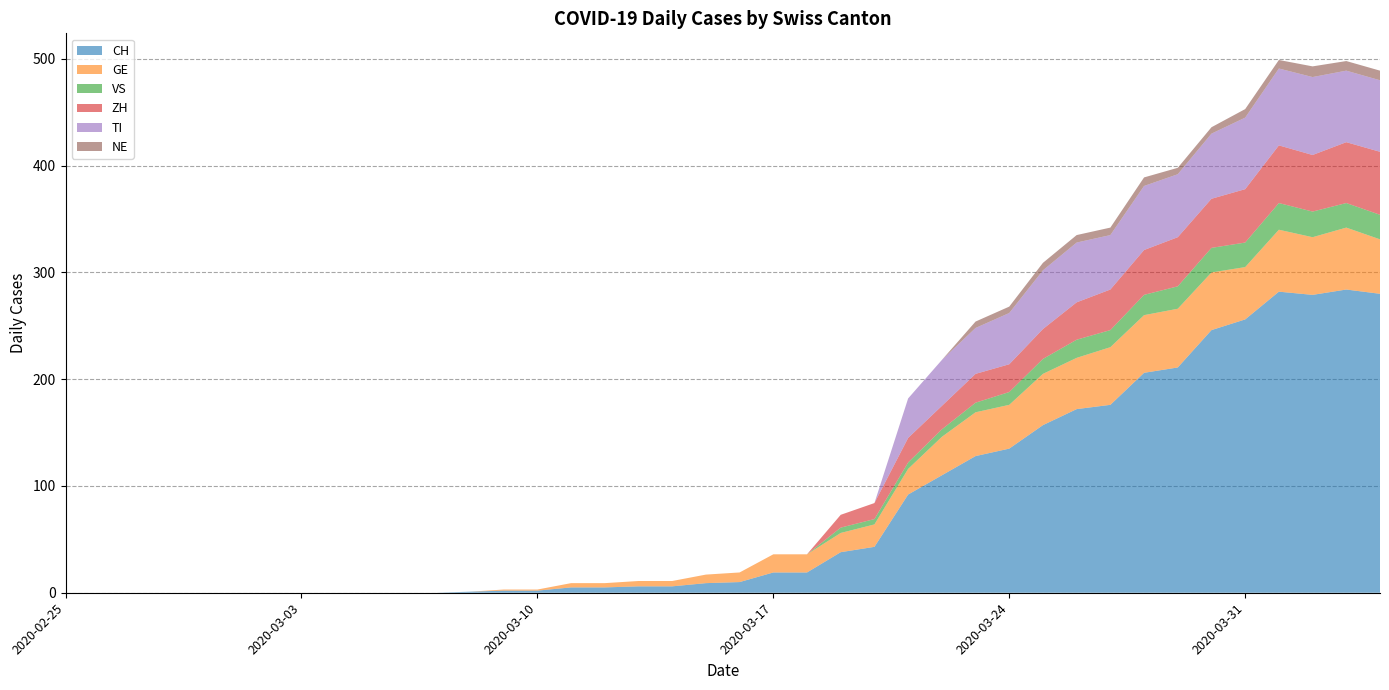

Reading left to right, what are all the values shown in this chart?

CH: 0	0	0	0	0	0	0	0	0	0	0	0	1	2	2	5	5	6	6	9	10	19	19	38	43	92	110	128	135	157	172	176	206	211	246	256	282	279	284	280
GE: 0	0	0	0	0	0	0	0	0	0	0	0	0	1	1	4	4	5	5	8	9	17	17	18	21	24	36	41	41	48	48	54	54	55	54	49	58	54	58	51
VS: 0	0	0	0	0	0	0	0	0	0	0	0	0	0	0	0	0	0	0	0	0	0	0	5	5	6	7	9	12	14	17	16	19	21	23	23	25	24	23	23
ZH: 0	0	0	0	0	0	0	0	0	0	0	0	0	0	0	0	0	0	0	0	0	0	0	12	15	23	22	27	26	28	35	38	42	46	46	50	54	53	57	59
TI: 0	0	0	0	0	0	0	0	0	0	0	0	0	0	0	0	0	0	0	0	0	0	0	0	0	37	43	43	48	55	56	51	60	59	61	67	72	73	67	67
NE: 0	0	0	0	0	0	0	0	0	0	0	0	0	0	0	0	0	0	0	0	0	0	0	0	0	0	0	6	6	7	7	7	8	6	6	8	8	10	9	9